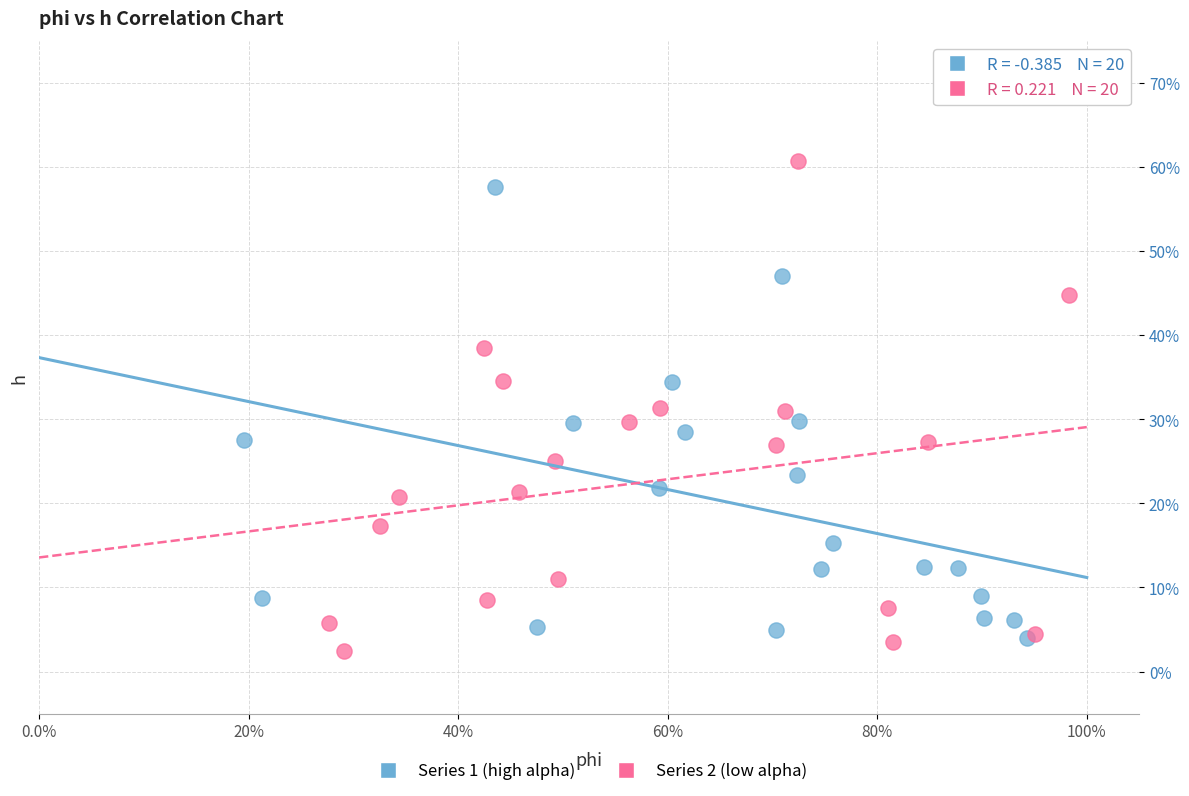

Which series has the widest spread of Y values?

Series 2 (low alpha)